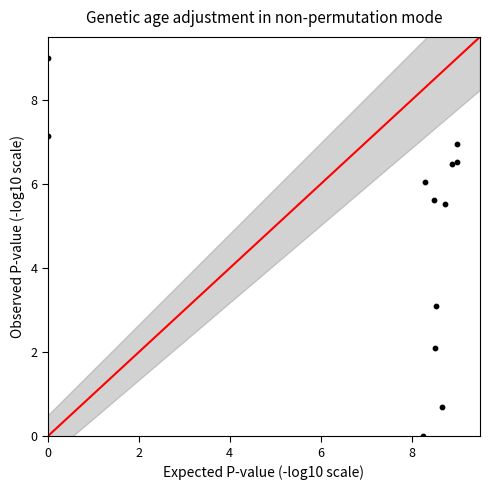

What Y value in the scatter plot is closest to 4?

3.1